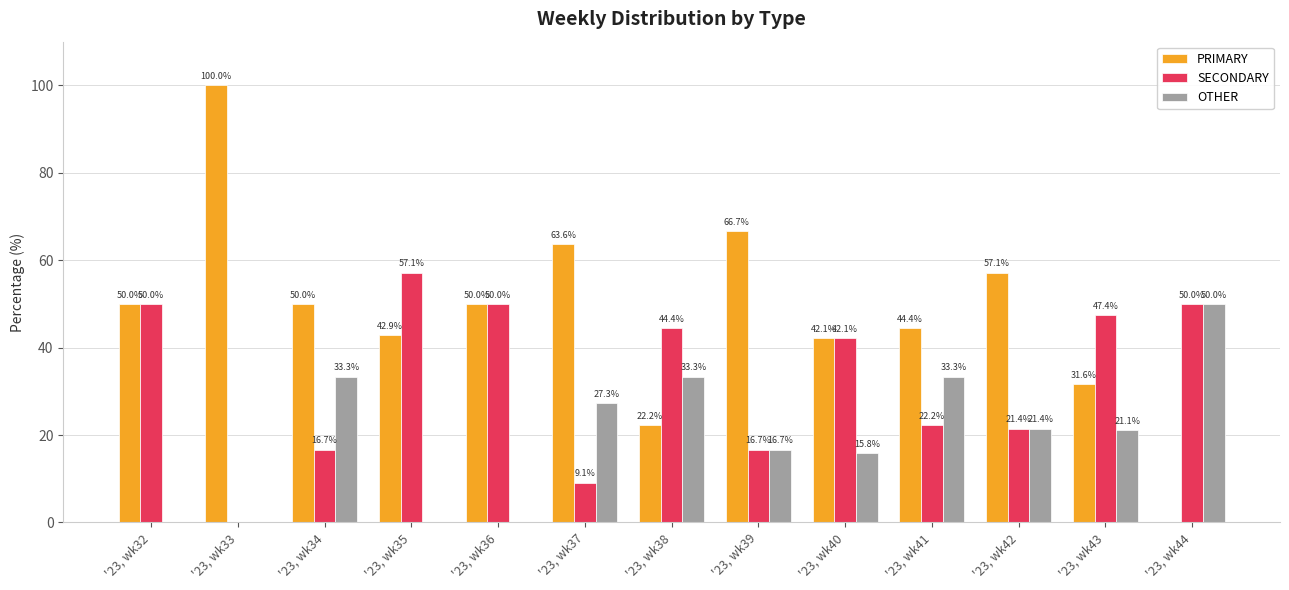

What is the approximate value of SECONDARY at '23, wk36?

50.0